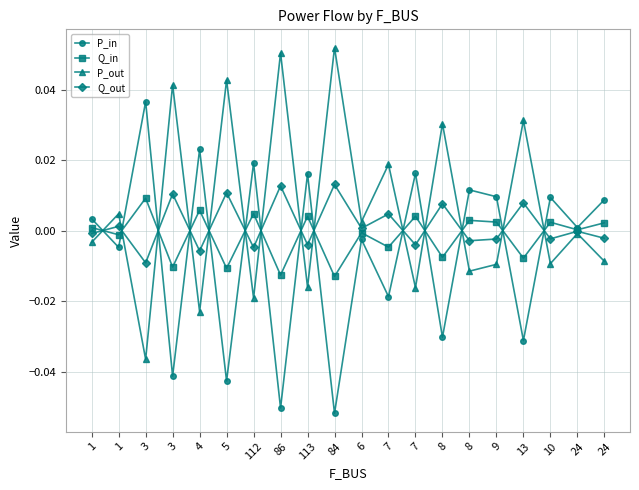

Does the chart have visible grid lines?

Yes